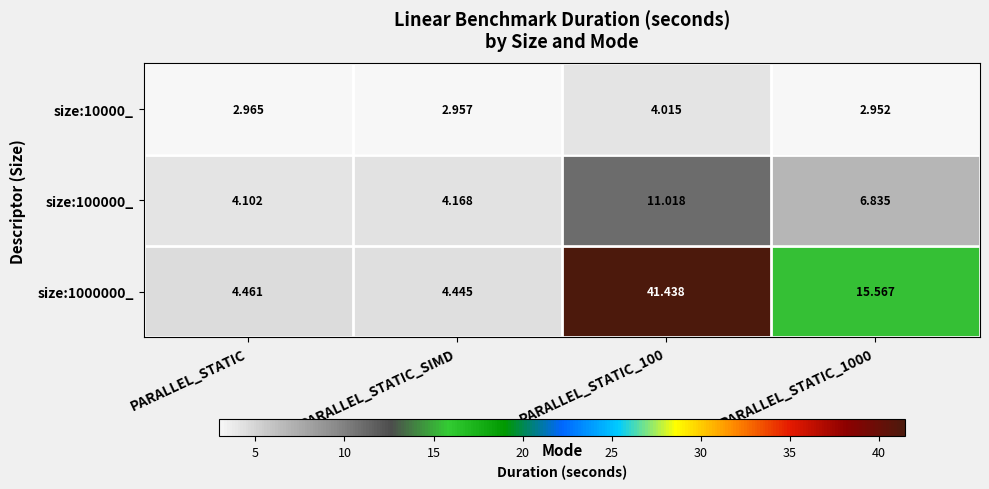

Which series has the largest total across all categories?

size:1000000_